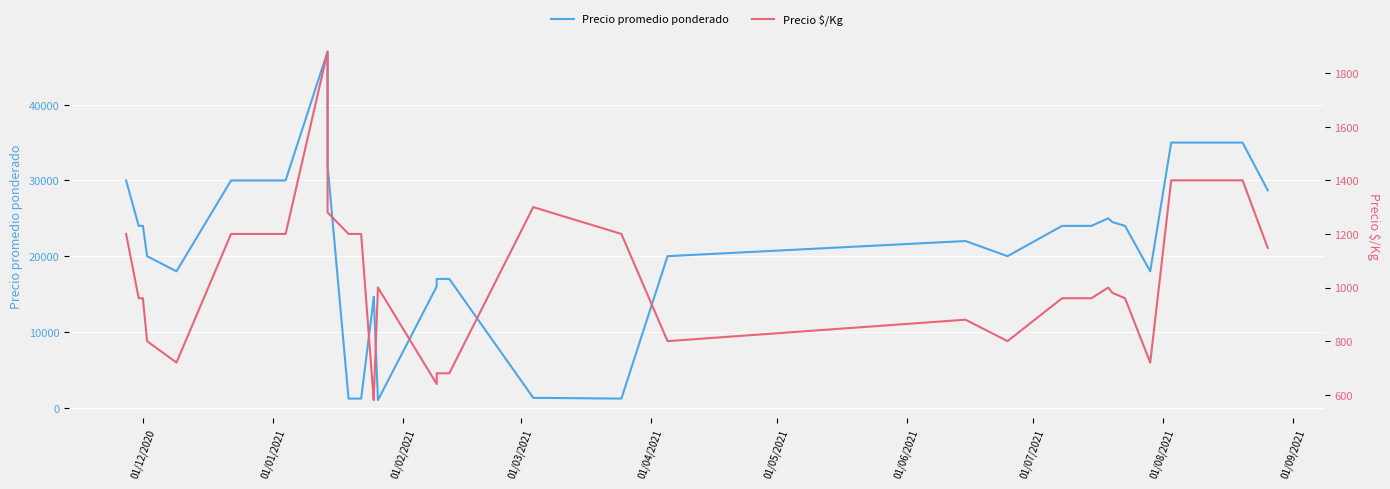

Reading right to left, transcribe all the data shown in this chart.

Precio promedio ponderado: 28700	35000	35000	35000	35000	35000	35000	35000	35000	18000	24000	24500	25000	24000	24000	24000	20000	22000	20000	1200	1300	17000	17000	16000	1000	1000	14646	14490	1200	1200	1200	32000	47000	30000	30000	18000	20000	24000	24000	30000
Precio $/Kg: 1148	1400	1400	1400	1400	1400	1400	1400	1400	720	960	980	1000	960	960	960	800	880	800	1200	1300	680	680	640	1000	1000	586	580	1200	1200	1200	1280	1880	1200	1200	720	800	960	960	1200